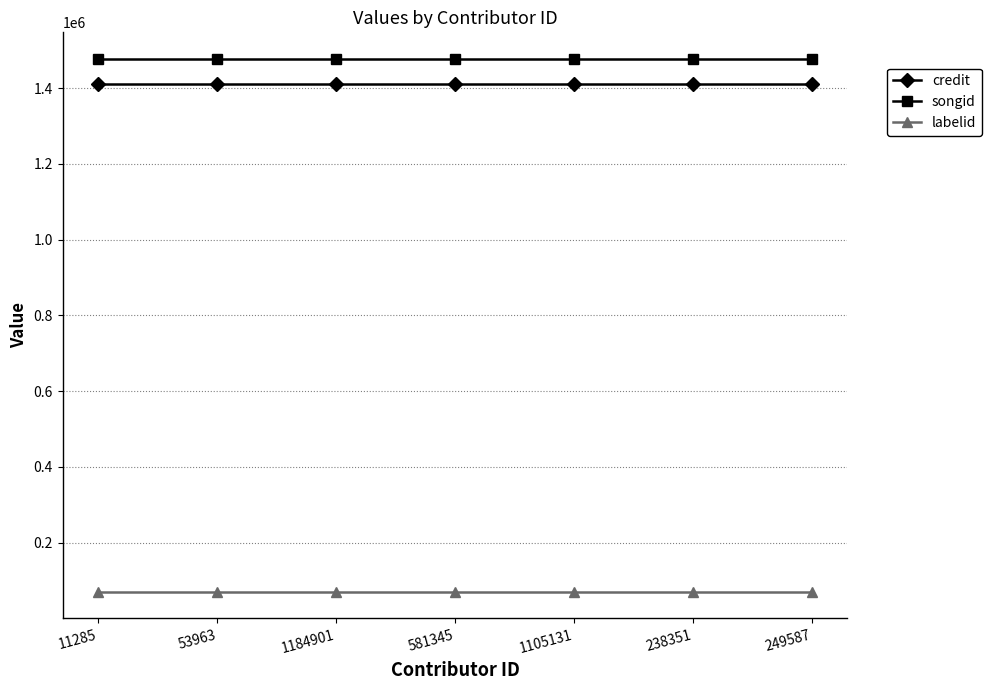

What is the minimum value for songid?

1476721